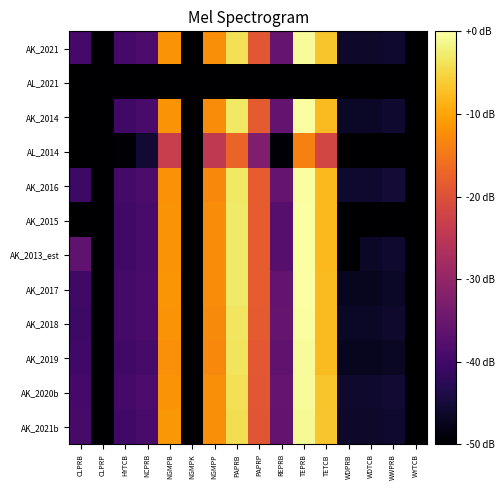

At HYTCB, list the series in order from smallest to largest.

AL_2021, AL_2014, AK_2019, AK_2014, AK_2015, AK_2013_est, AK_2021b, AK_2017, AK_2018, AK_2016, AK_2021, AK_2020b